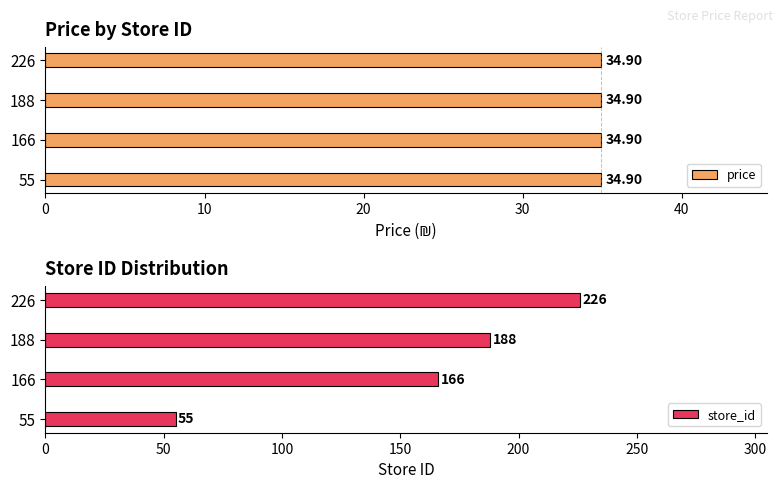

Which series has the largest total across all categories?

store_id